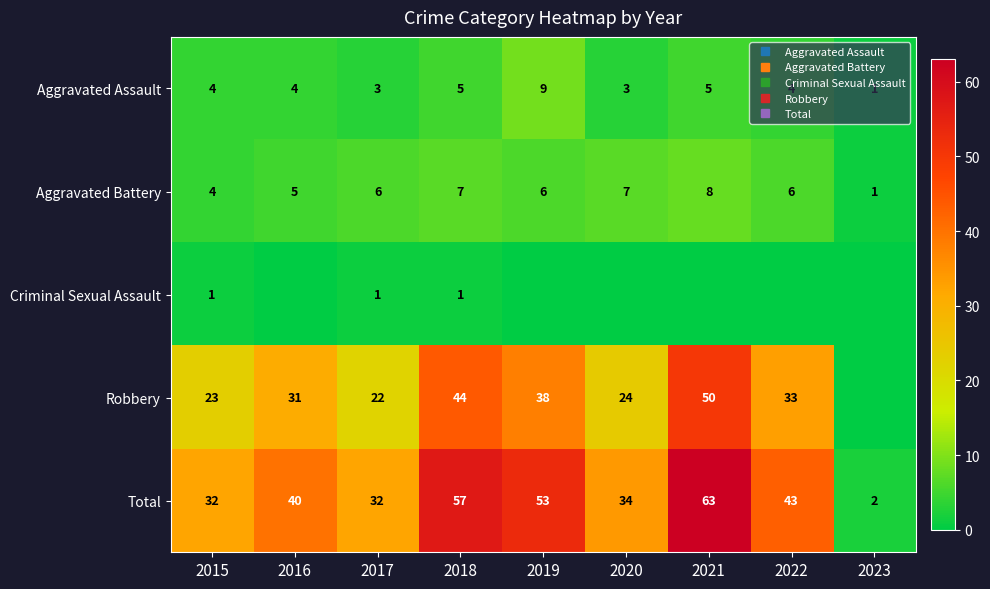

Which category has the lowest value across all series?

2016